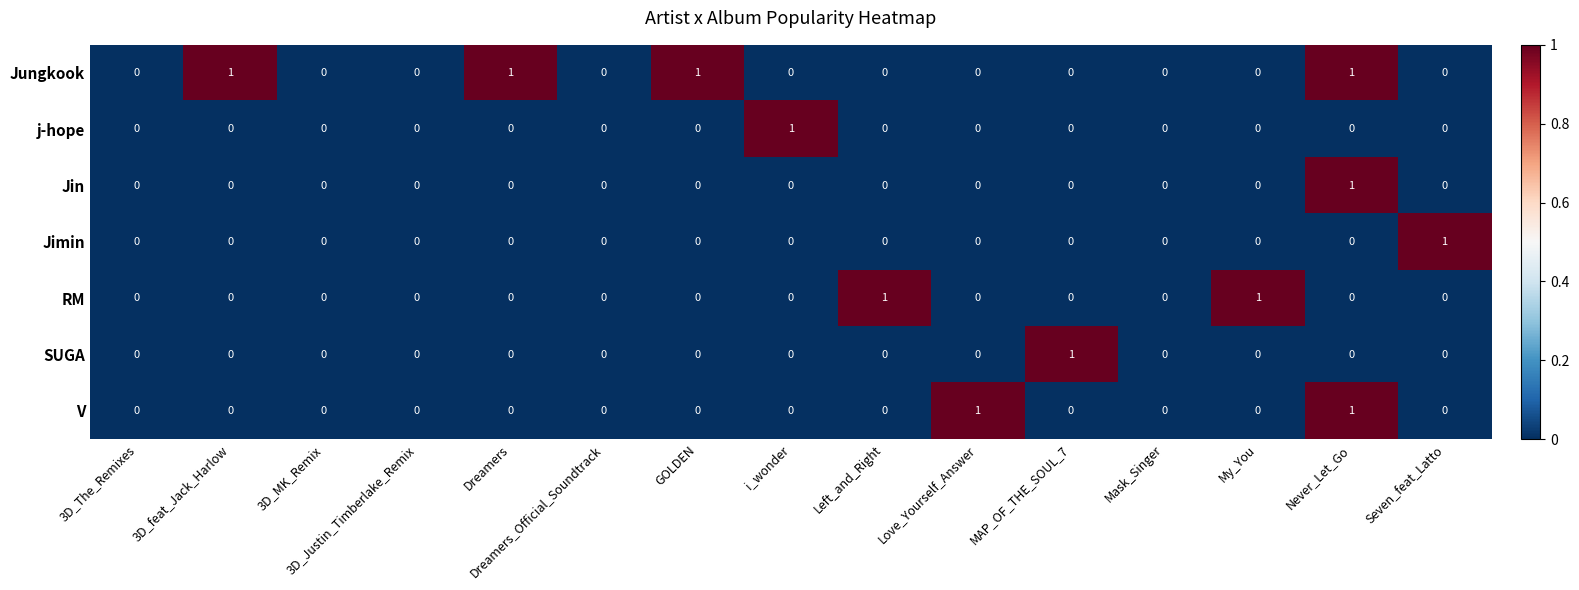

Is it true that Jin equals 1 at Never_Let_Go?

True